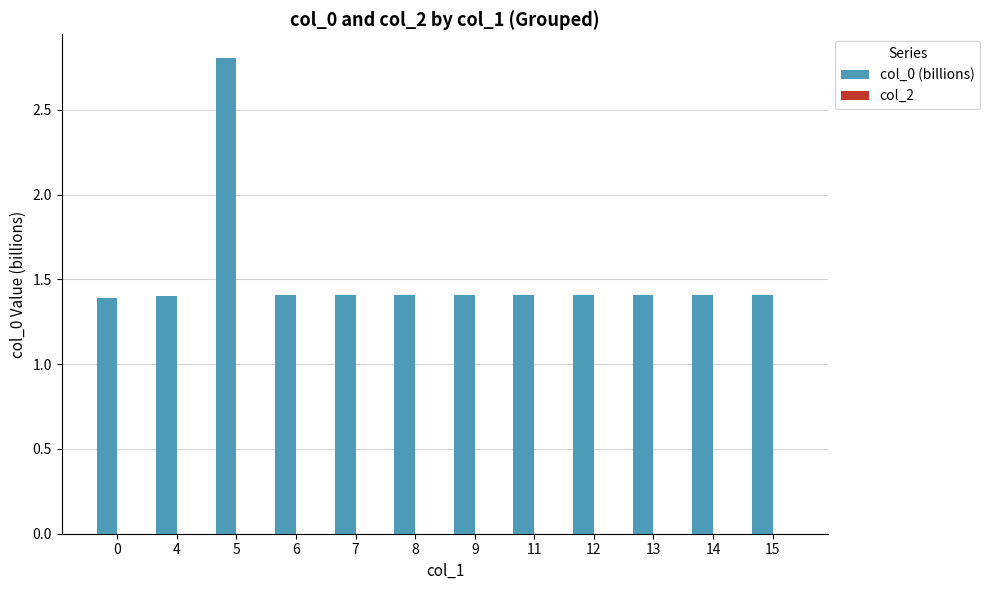

Reading left to right, transcribe all the data shown in this chart.

0=1.4	4=1.4	5=2.8	6=1.4	7=1.4	8=1.4	9=1.4	11=1.4	12=1.4	13=1.4	14=1.4	15=1.4